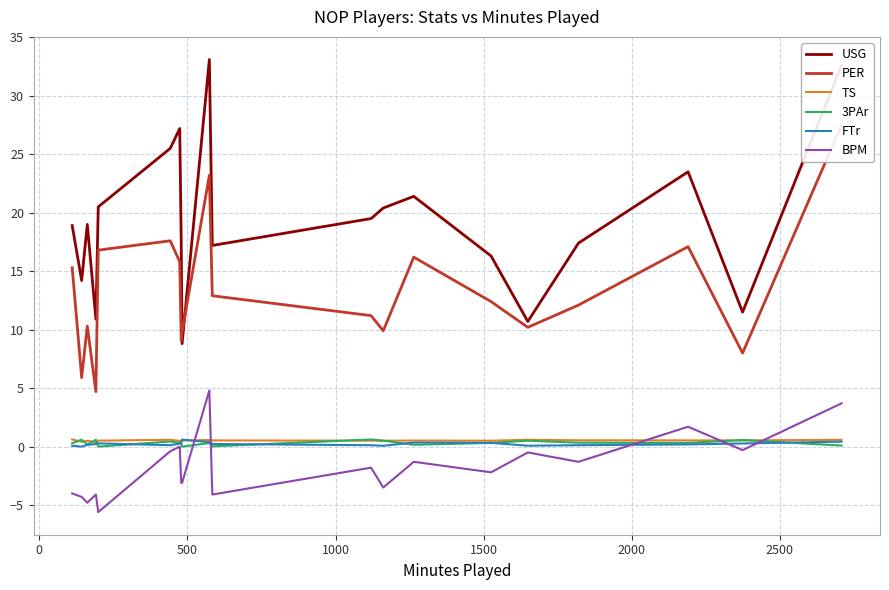

True or false: USG and TS cross at least once.

False